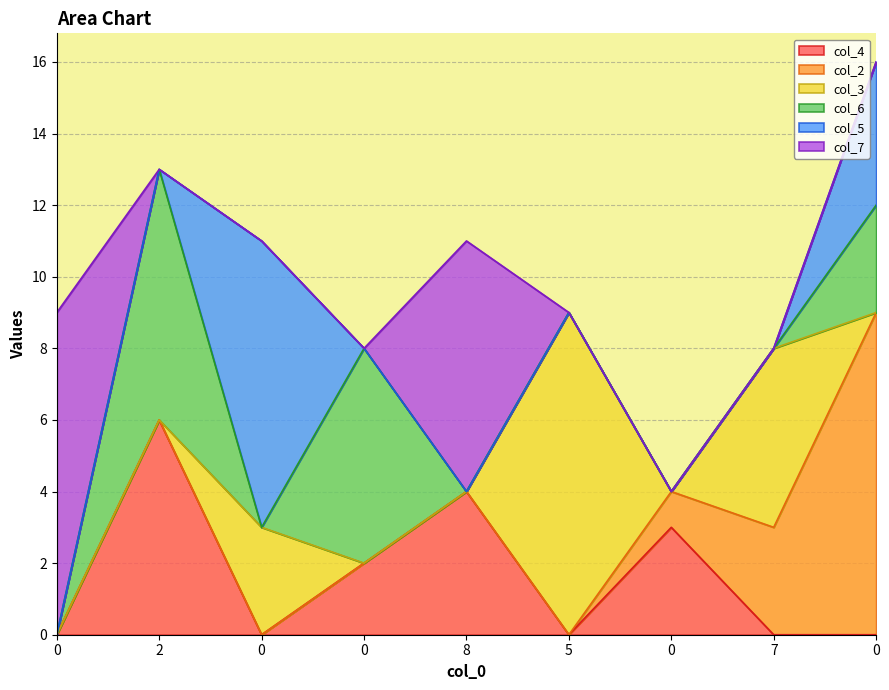

How many values in the col_6 series exceed 0?

3